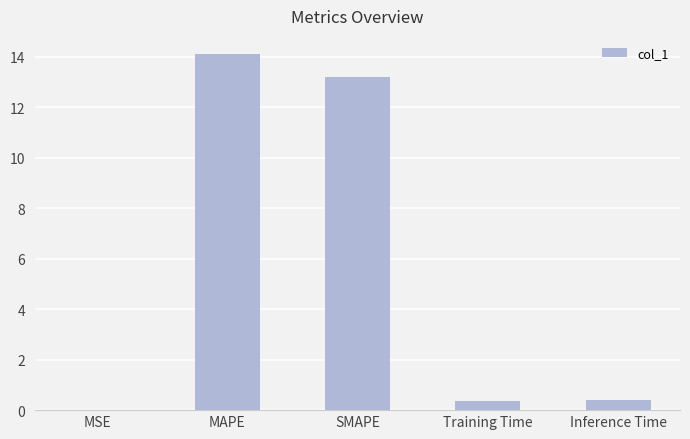

The chart shows a value of 0.4 at Inference Time. True or false?

True